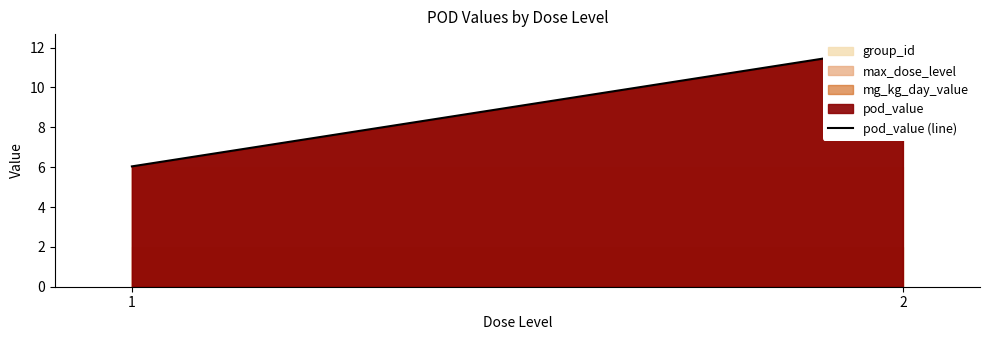

Which category has the lowest value across all series?

1